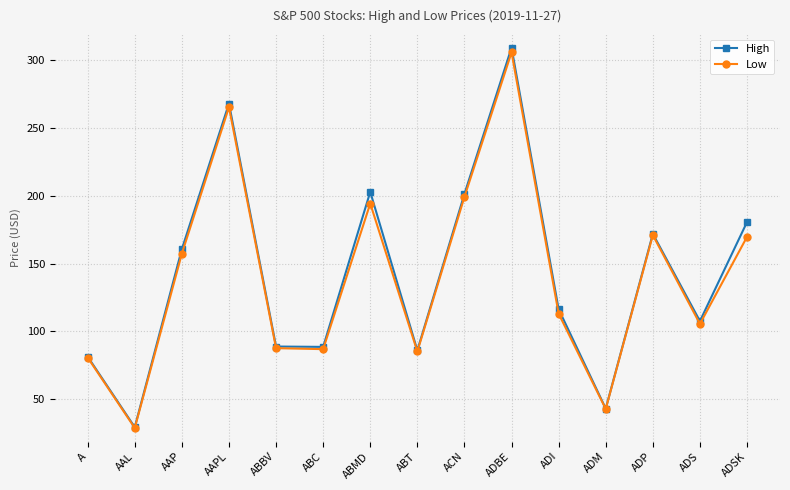

Is it true that Low equals 305.7 at ADBE?

True